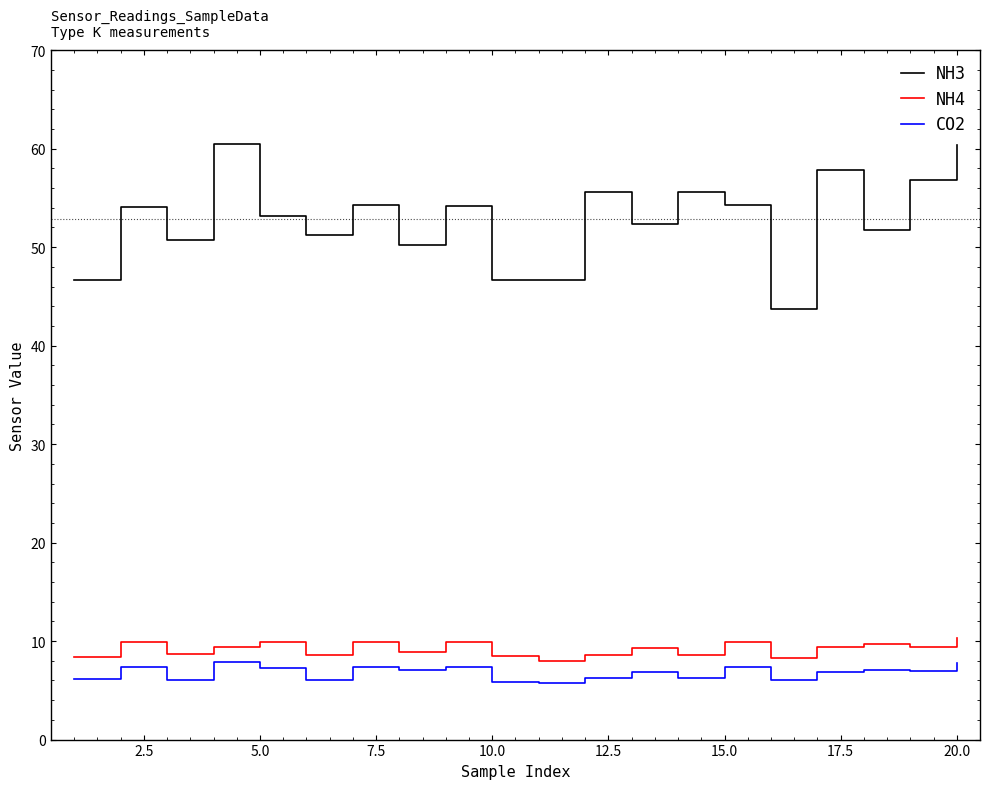

True or false: NH4 and NH3 cross at least once.

False